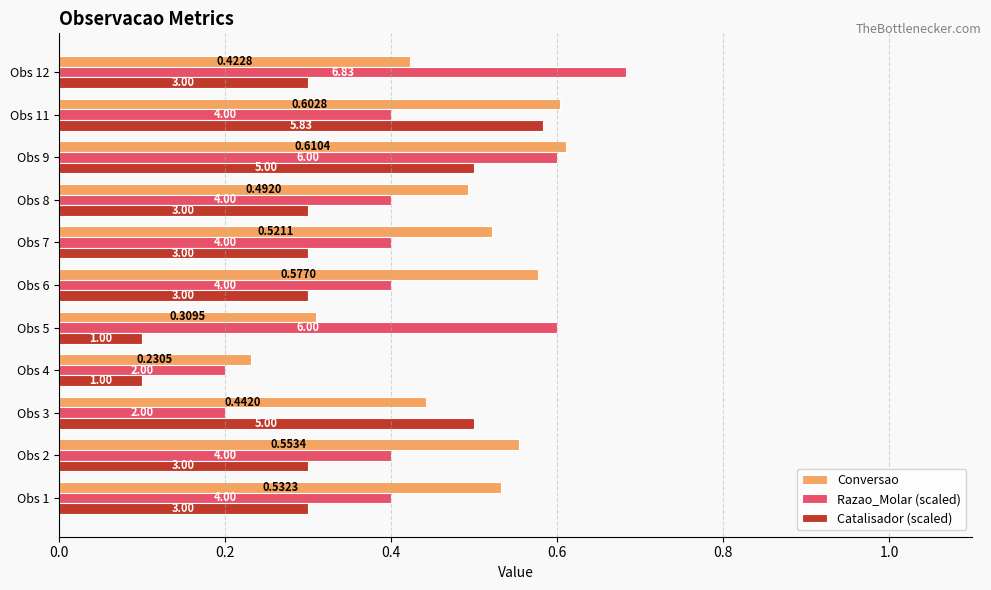

List the series in order of their peak value, highest first.

Razao_Molar (scaled), Conversao, Catalisador (scaled)